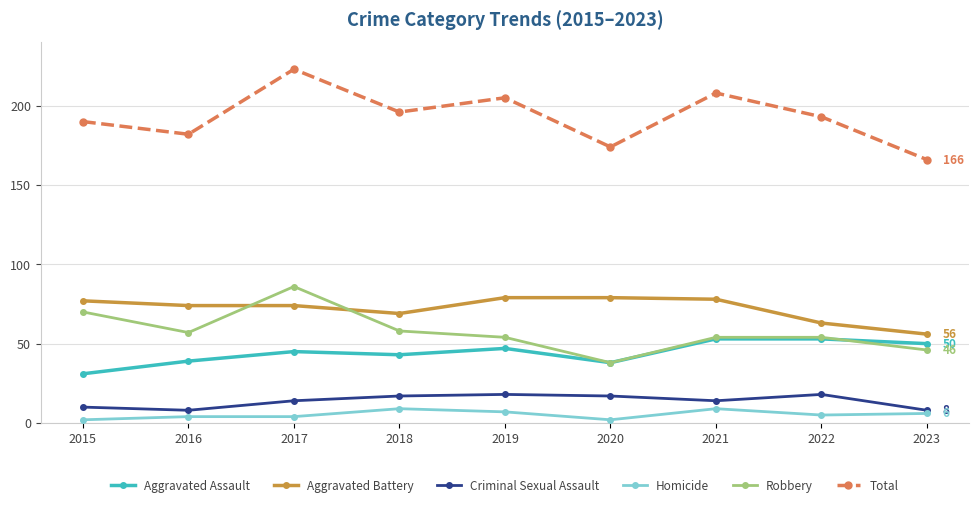

Is the value of Robbery at 2022 greater than the value of Aggravated Assault at 2023?

Yes